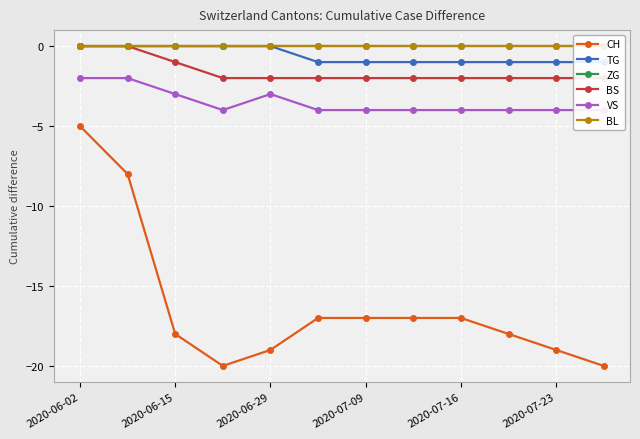

What is the highest value of the CH series?

-5